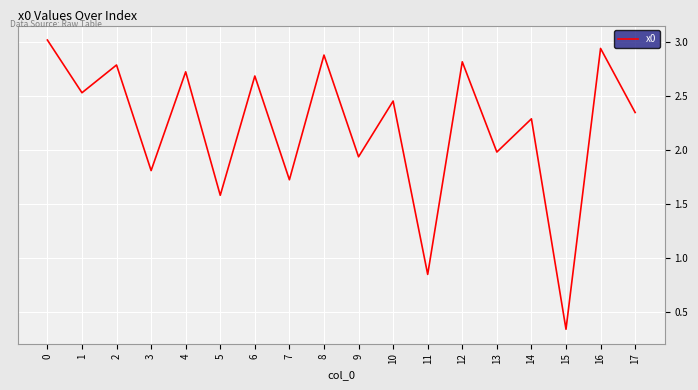

How many categories are shown in the chart?

18